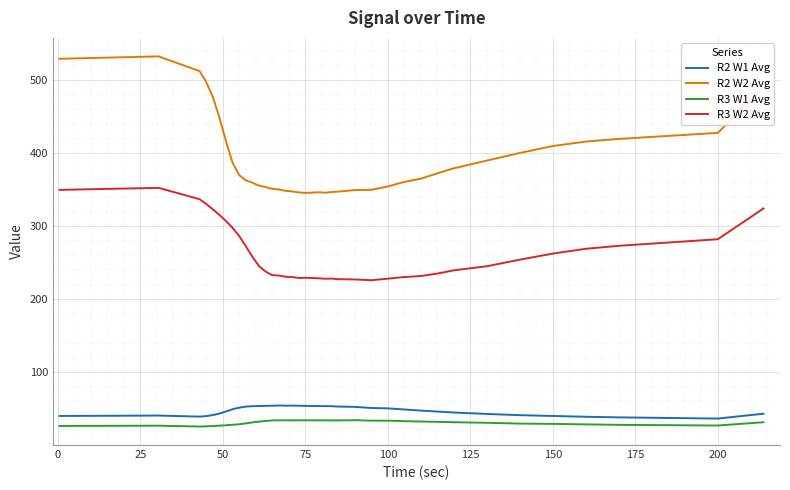

How many lines are shown in the chart?

4